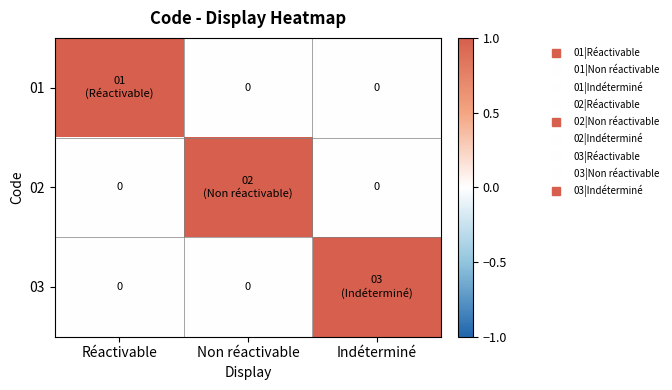

At which label is 03 closest to 0?

Réactivable